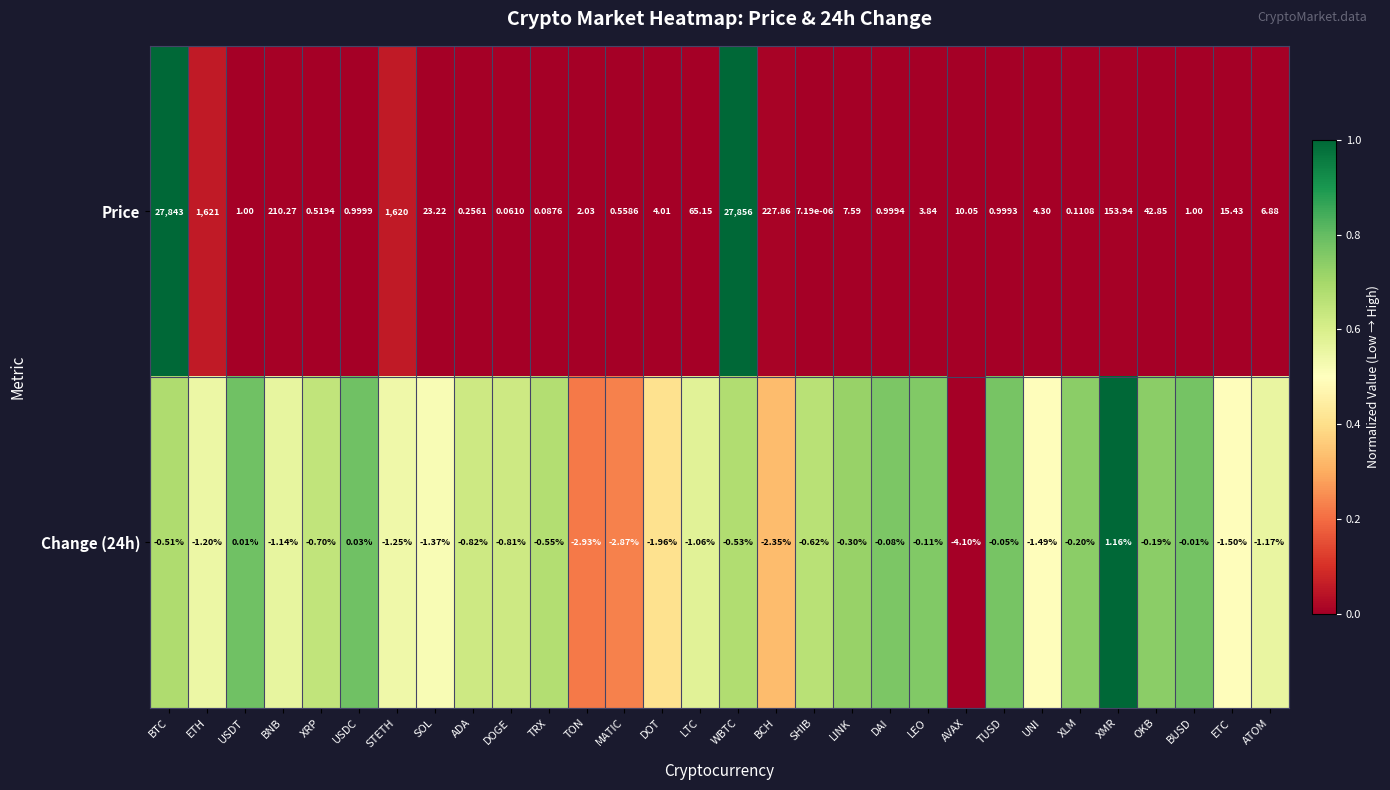

At which category is the sum across all series the highest?

WBTC